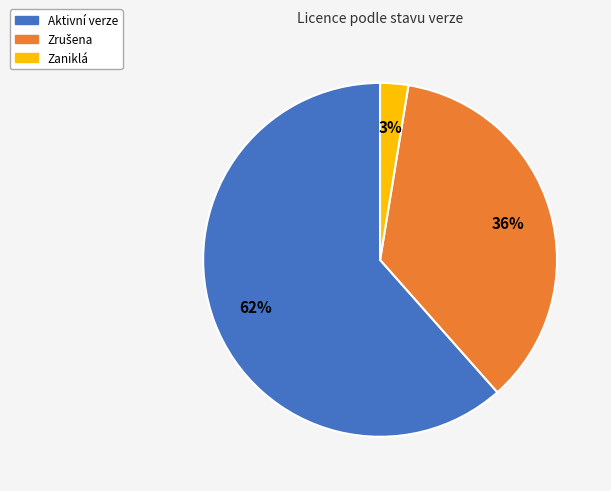

To the nearest percent, what is the combined percentage of Zaniklá and Aktivní verze?

64%